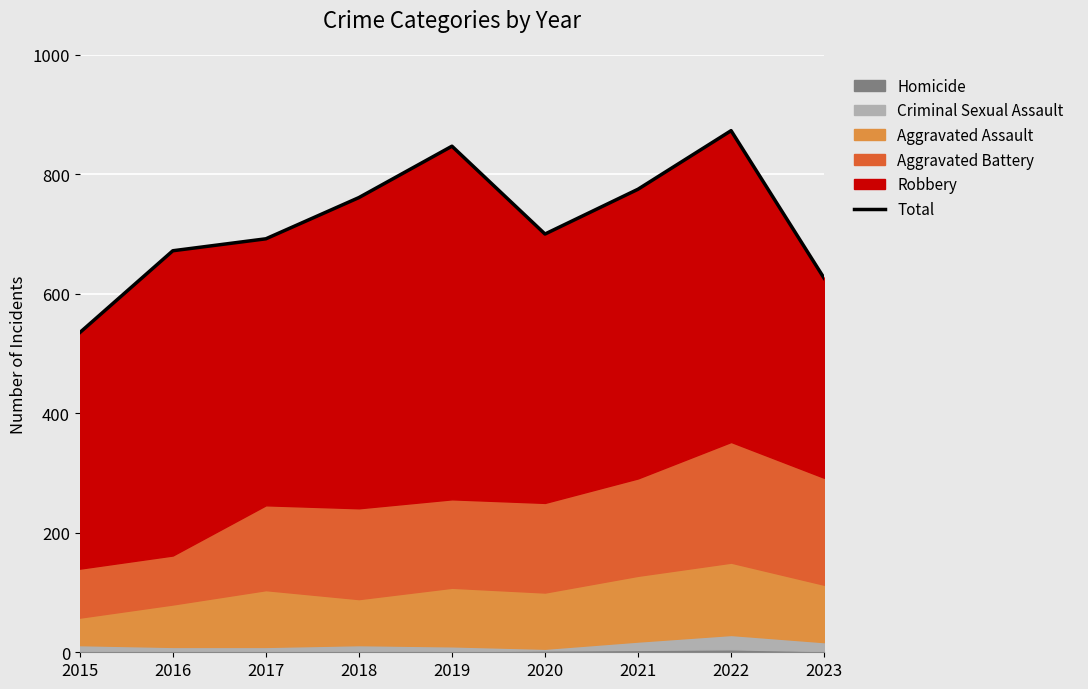

At which category does the chart reach its minimum across all series?

2015